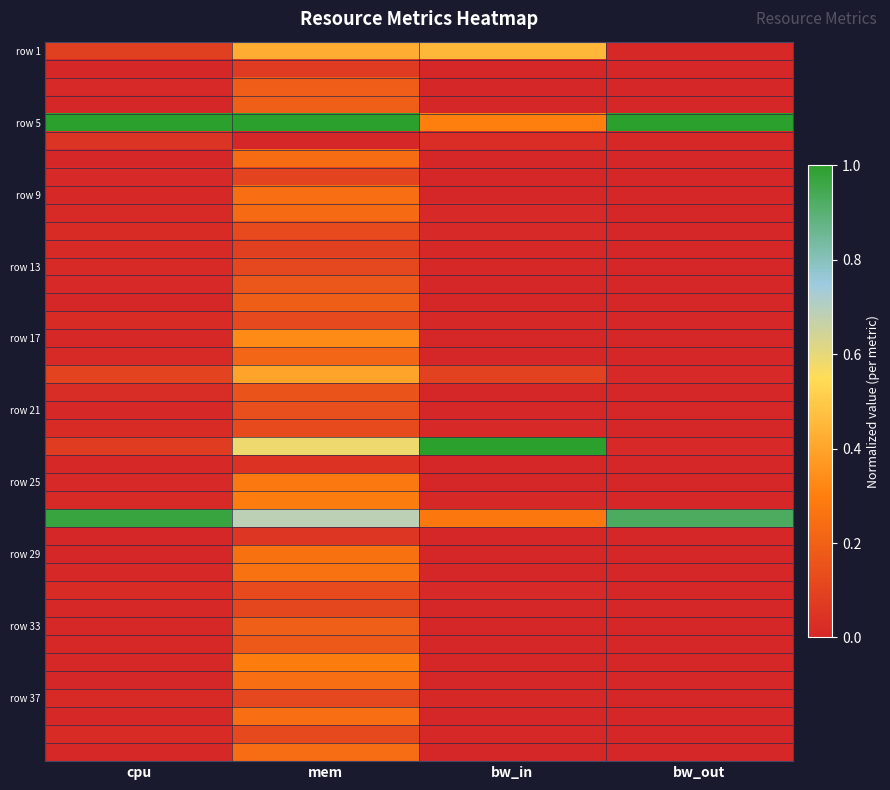

At which category does the chart reach its peak across all series?

cpu